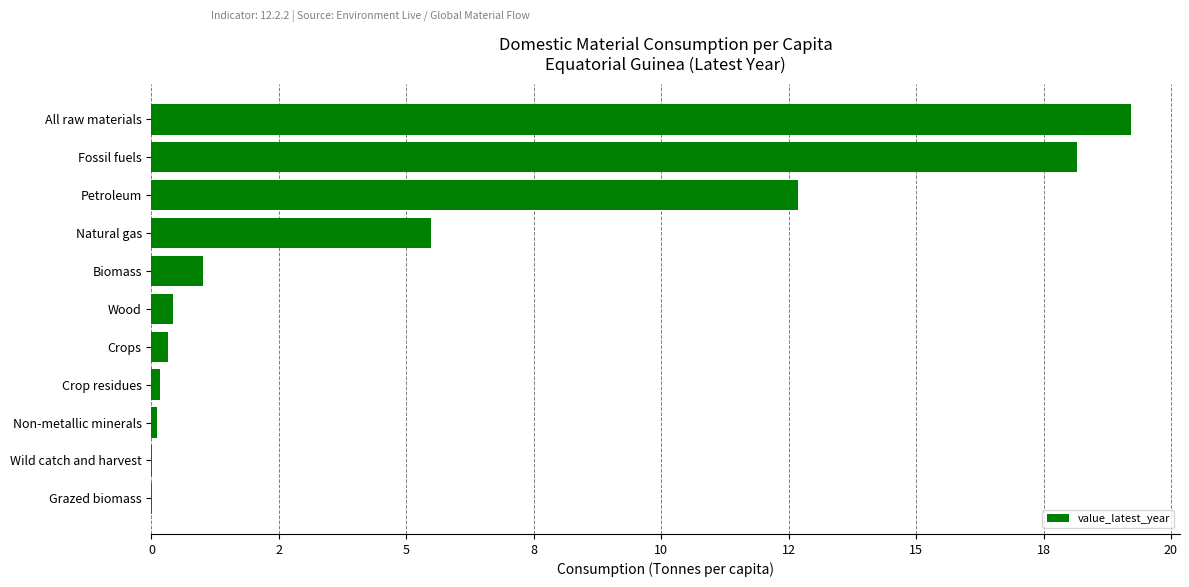

At which label is the value closest to 9?

Natural gas